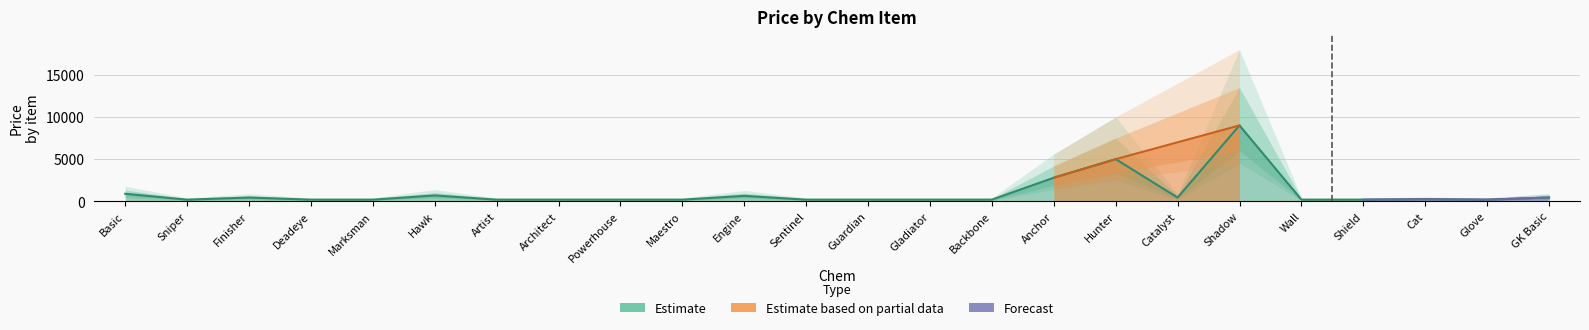

How many points are lower than both their immediate neighbors (excluding endpoints)?

3